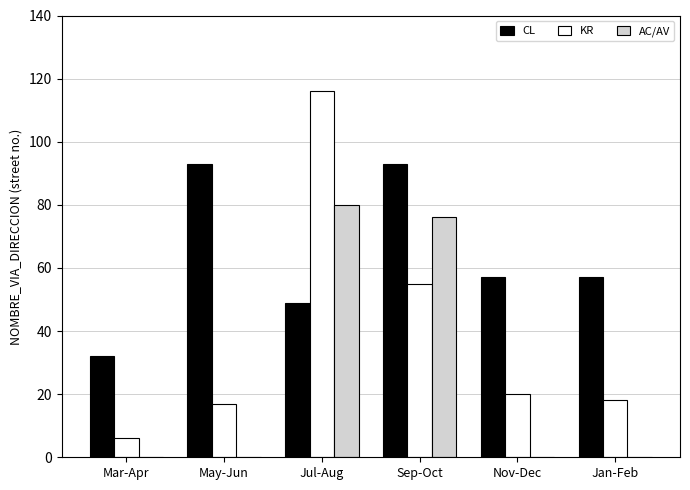

Between Mar-Apr and Jan-Feb, which series saw the biggest shift?

CL